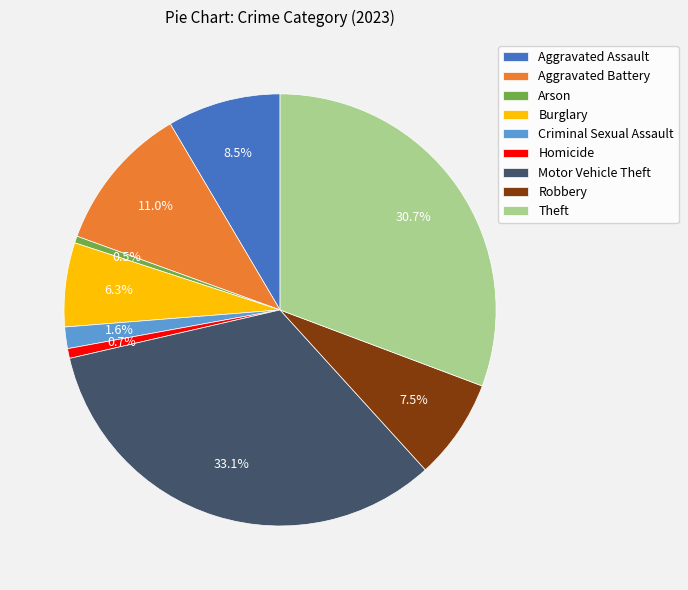

Which category has the biggest portion of the pie?

Motor Vehicle Theft